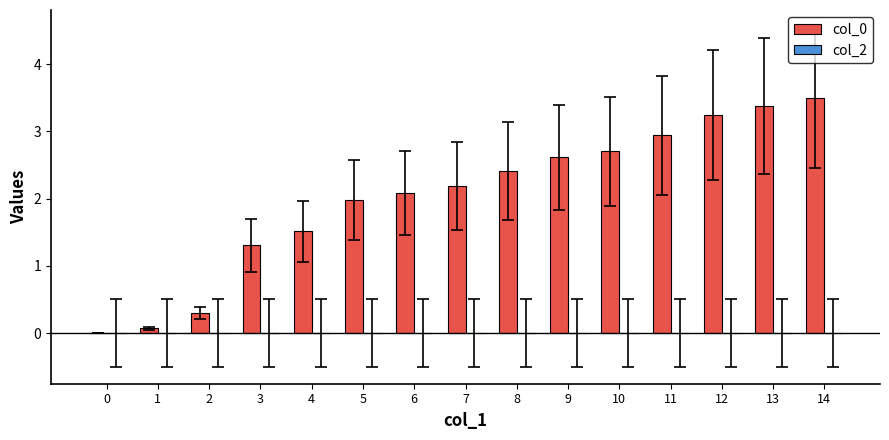

Reading right to left, what are all the values shown in this chart?

14=3.5	13=3.4	12=3.2	11=2.9	10=2.7	9=2.6	8=2.4	7=2.2	6=2.1	5=2.0	4=1.5	3=1.3	2=0.3	1=0.1	0=0.0